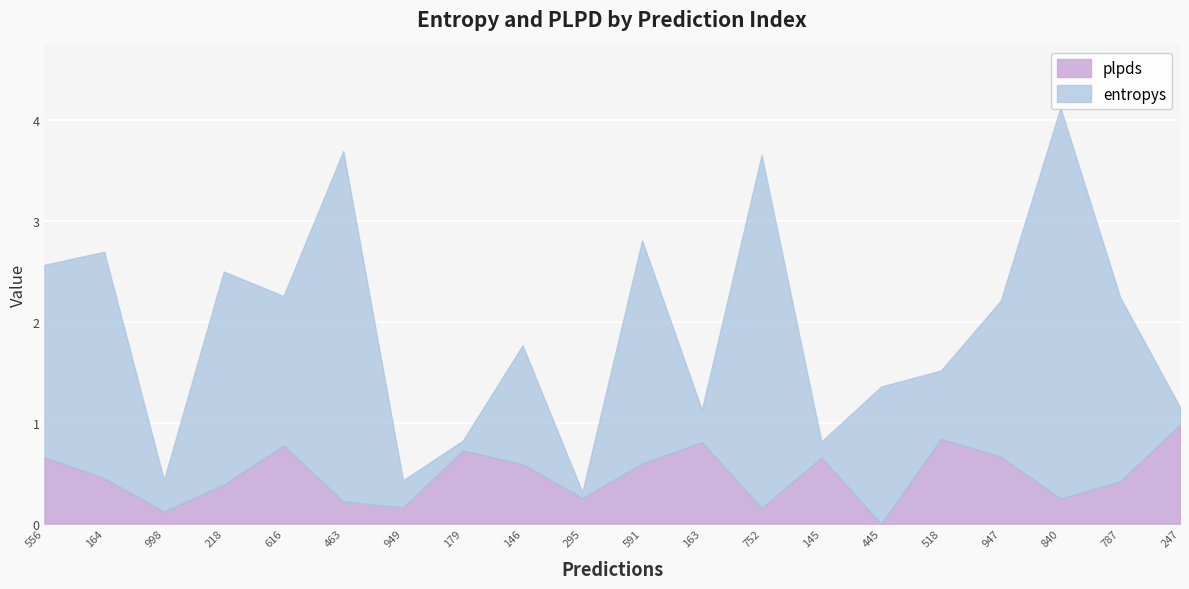

What is the label of the 13th point from the right?

179